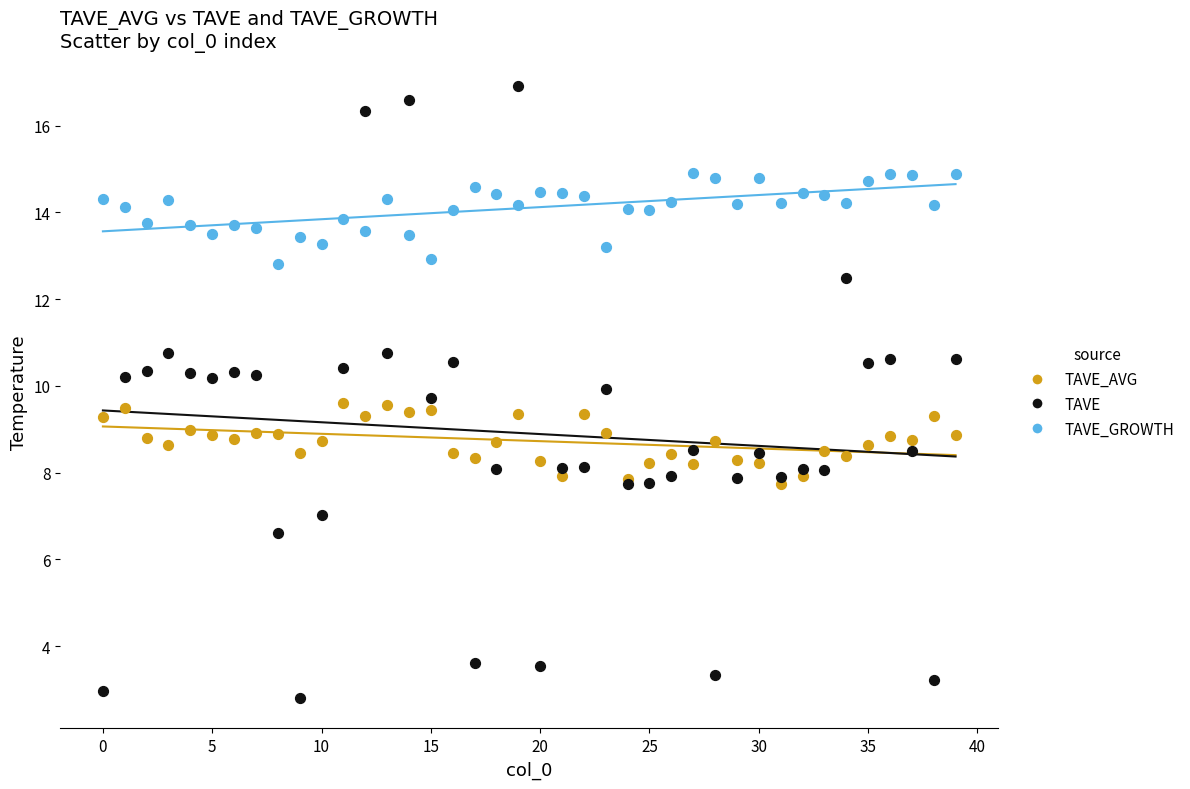

Which series has the largest Y range (max minus min)?

TAVE